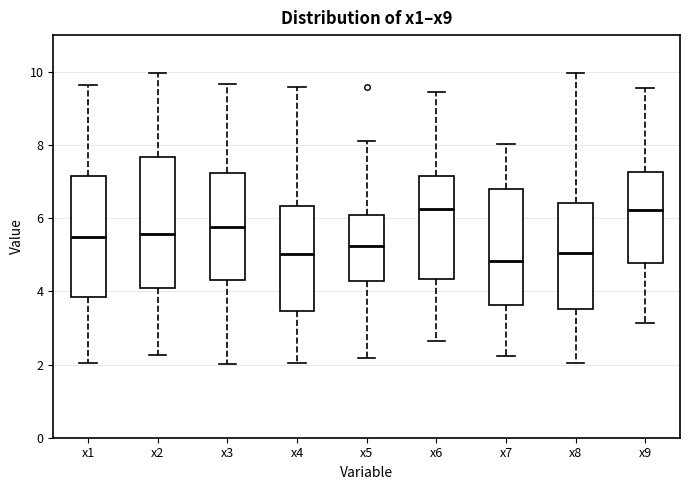

Reading left to right, read every box against the y-axis: the position of its median line, the range the box covers, and the ends of its whiskers. The values are not printed on the chart, so give them approximately, as read against the axis.

x1: median 5.4, box 3.8 to 7.2, whiskers 2.0 to 9.6
x2: median 5.6, box 4.0 to 7.6, whiskers 2.2 to 10.0
x3: median 5.8, box 4.4 to 7.2, whiskers 2.0 to 9.6
x4: median 5.0, box 3.4 to 6.4, whiskers 2.0 to 9.6
x5: median 5.2, box 4.2 to 6.0, whiskers 2.2 to 8.2
x6: median 6.2, box 4.4 to 7.2, whiskers 2.6 to 9.4
x7: median 4.8, box 3.6 to 6.8, whiskers 2.2 to 8.0
x8: median 5.0, box 3.6 to 6.4, whiskers 2.0 to 10.0
x9: median 6.2, box 4.8 to 7.2, whiskers 3.2 to 9.6